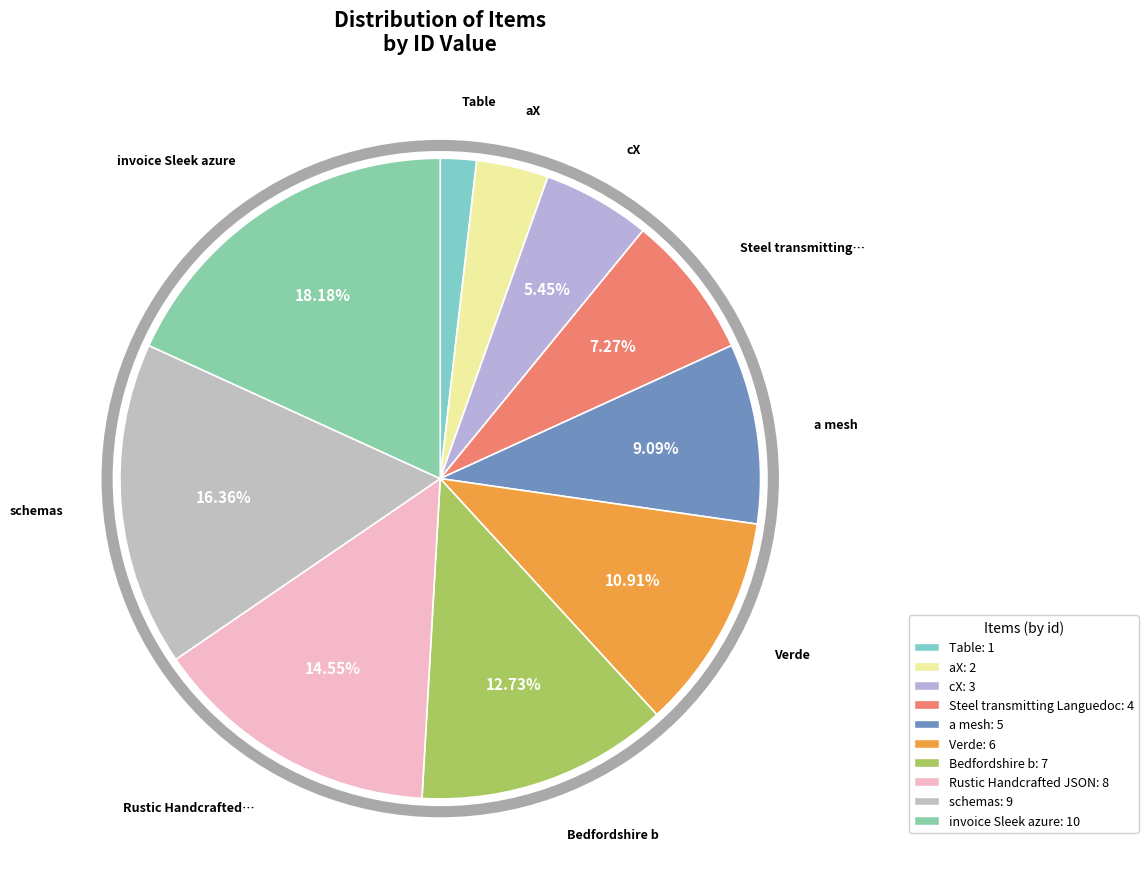

How many slices are in this pie chart?

10